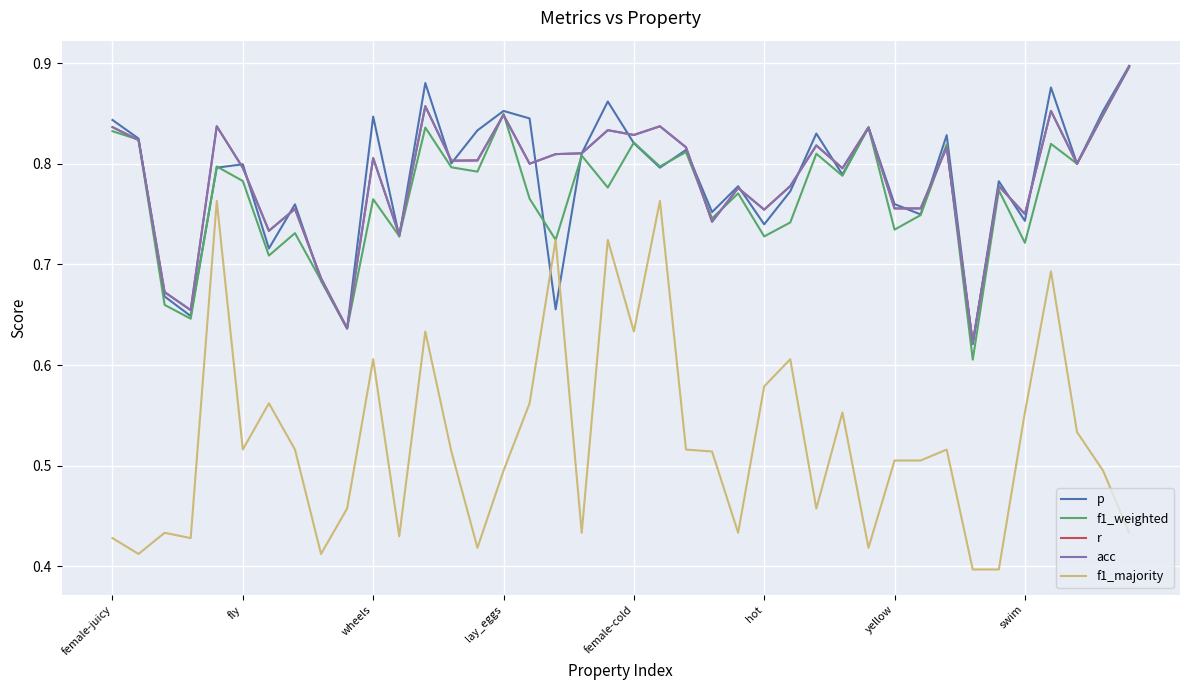

Is this an area chart (filled region under the line)?

No